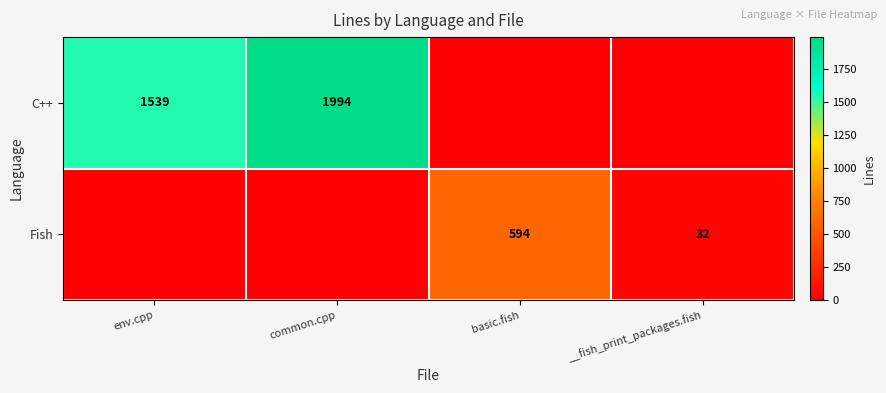

The value of C++ at env.cpp is 739. True or false?

False